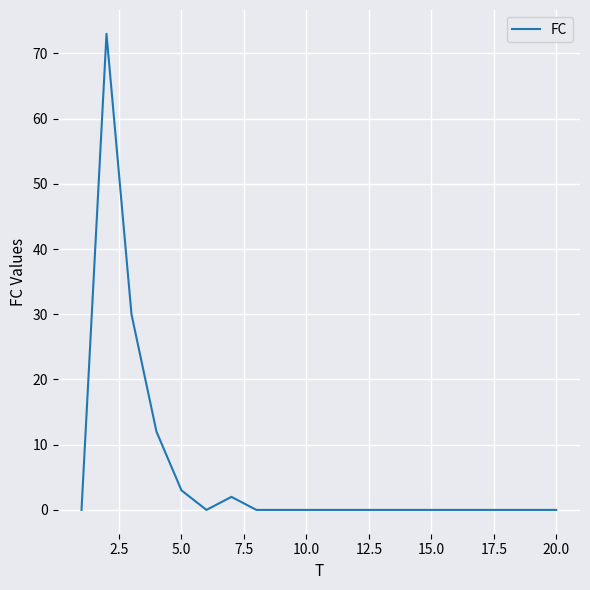

What is the difference between the maximum and minimum values?

73